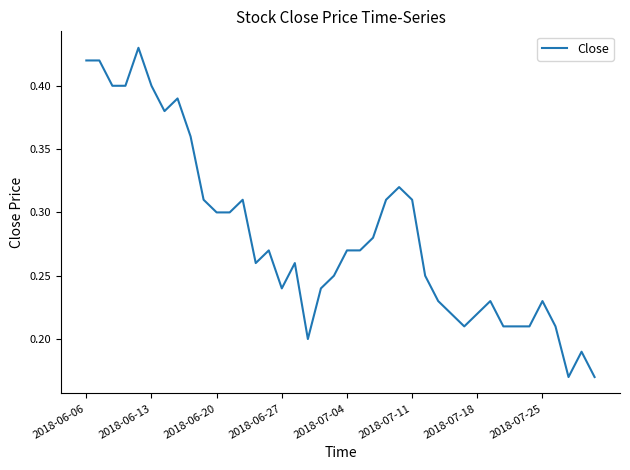

What is the maximum value shown in the chart?

0.4